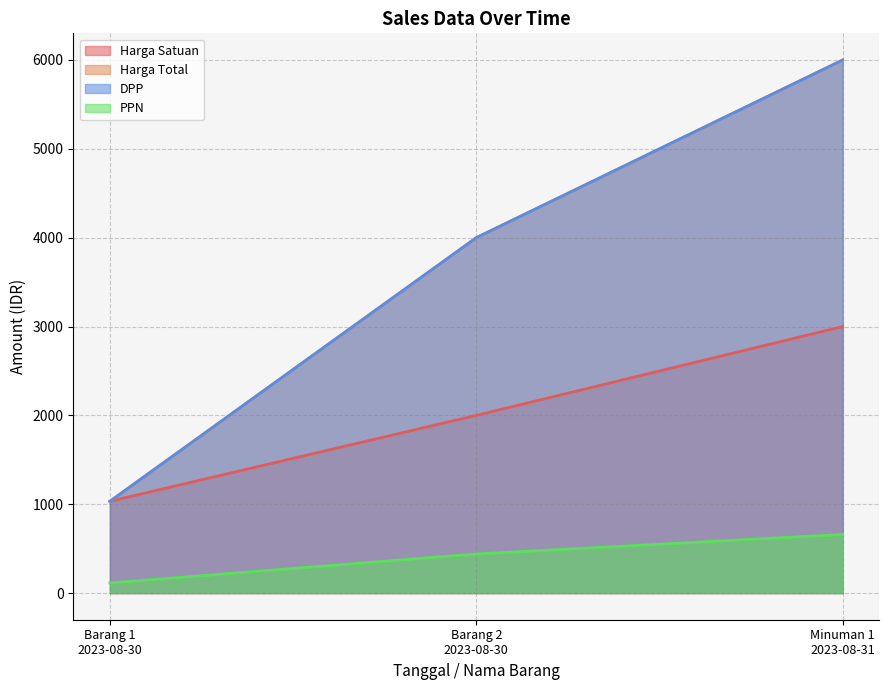

What is the difference between the second highest and minimum values in the Harga Satuan series?

967